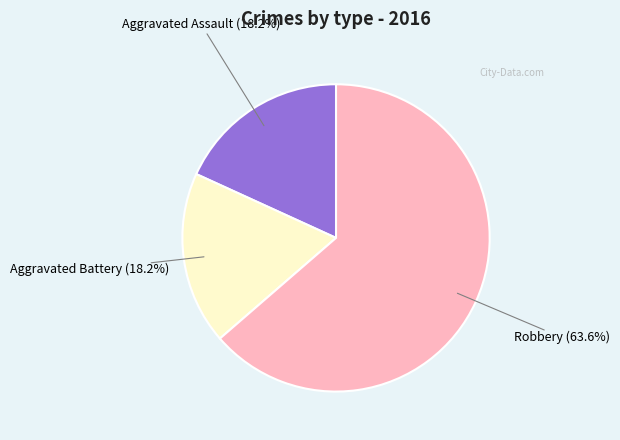

Is there a majority slice in this chart?

Yes